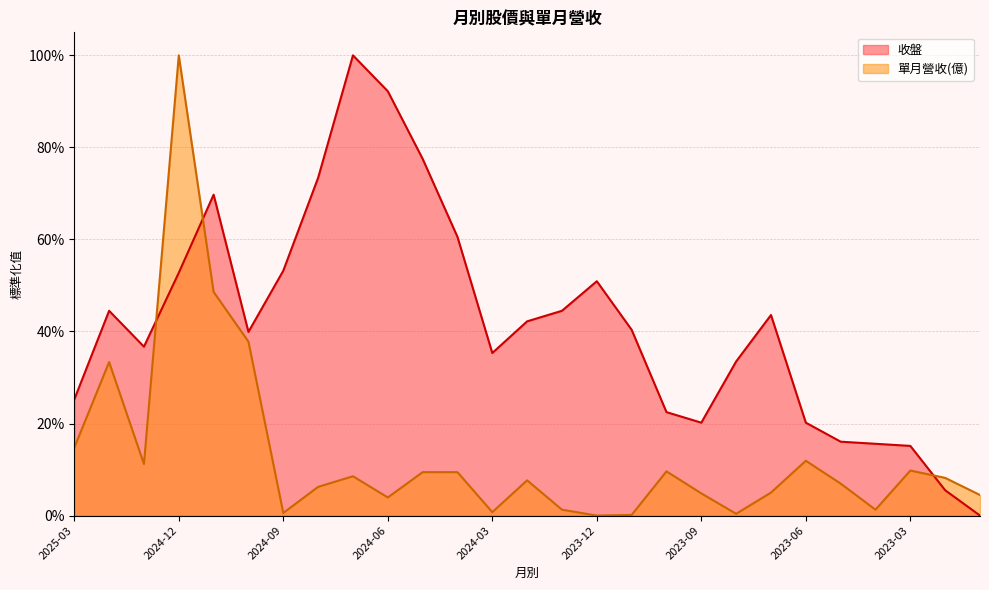

Reading left to right, what are all the values shown in this chart?

收盤: 0.3	0.4	0.4	0.5	0.7	0.4	0.5	0.7	1.0	0.9	0.8	0.6	0.4	0.4	0.4	0.5	0.4	0.2	0.2	0.3	0.4	0.2	0.2	0.2	0.2	0.1	0.0
單月營收(億): 0.1	0.3	0.1	1.0	0.5	0.4	0.0	0.1	0.1	0.0	0.1	0.1	0.0	0.1	0.0	0.0	0.0	0.1	0.0	0.0	0.0	0.1	0.1	0.0	0.1	0.1	0.0